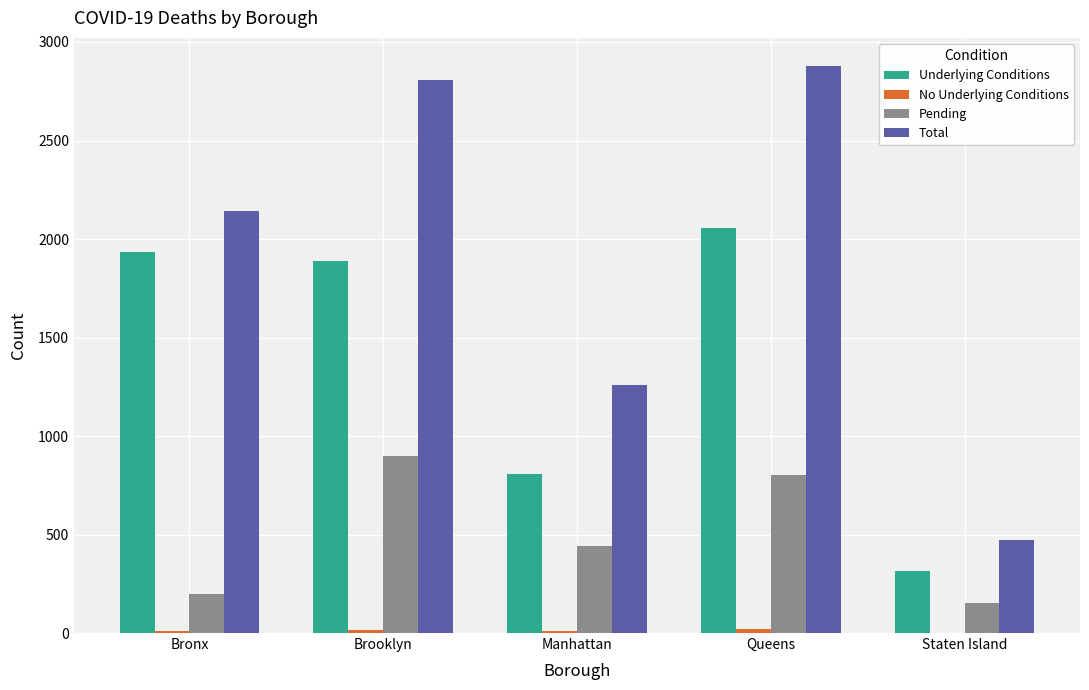

True or false: Pending has a value of 325 at Brooklyn.

False